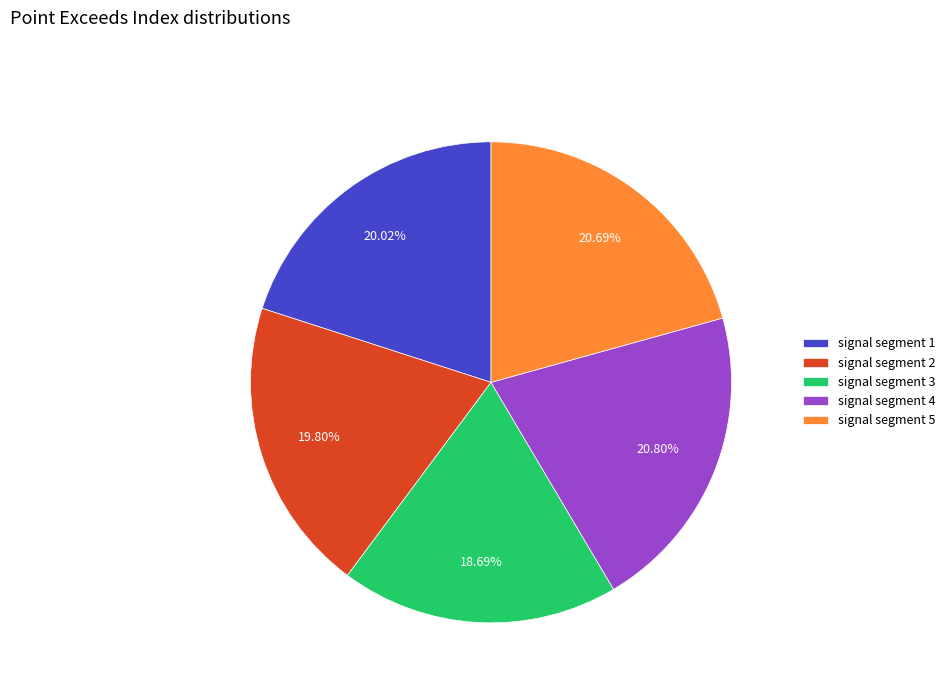

To the nearest percent, what percentage of the pie is signal segment 4?

21%